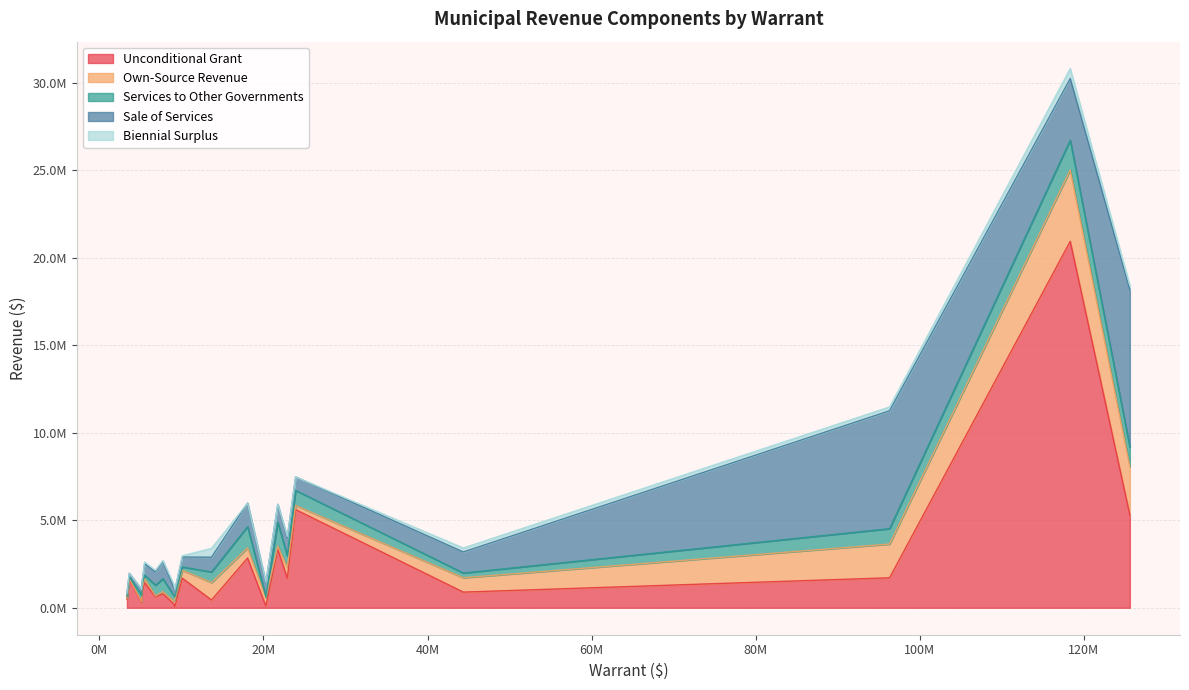

Does the chart have visible grid lines?

Yes